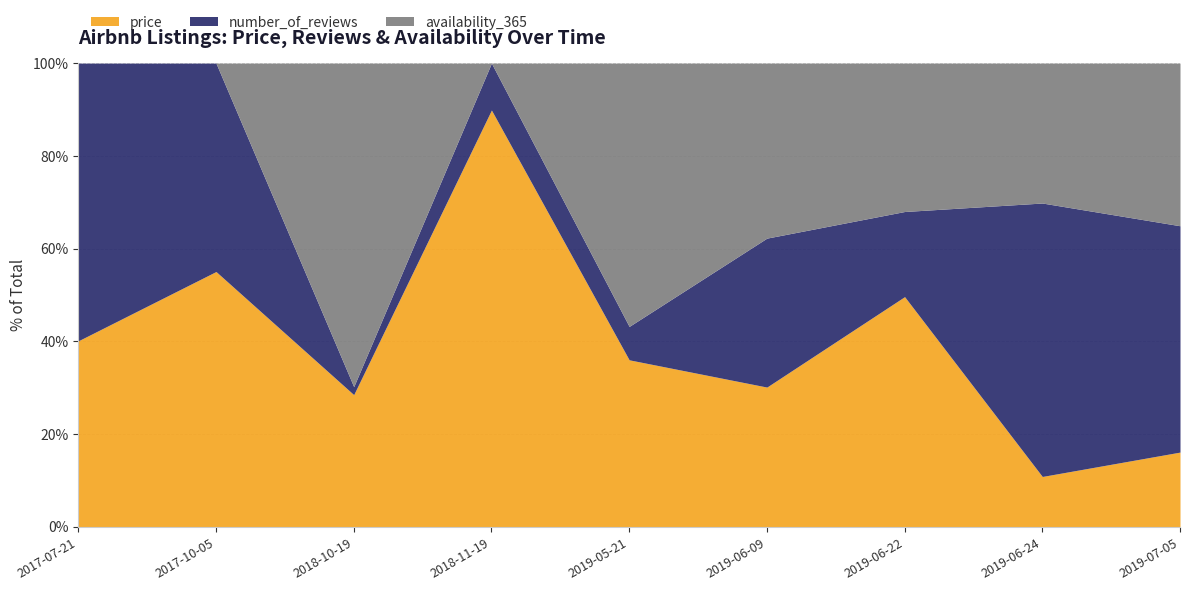

Is it true that number_of_reviews equals 107 at 2019-06-09?

False